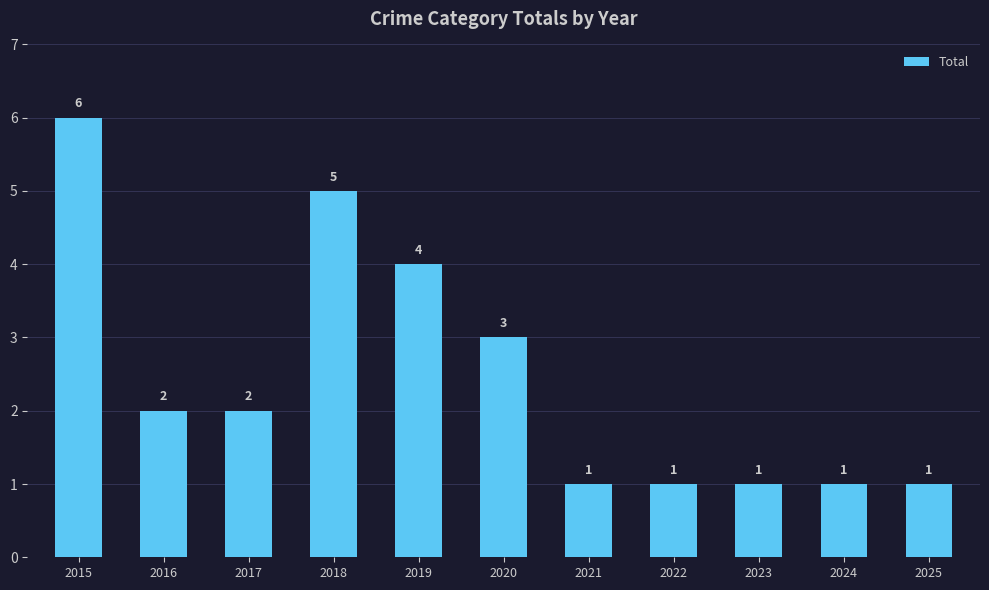

At which label does the data first exceed 2?

2015